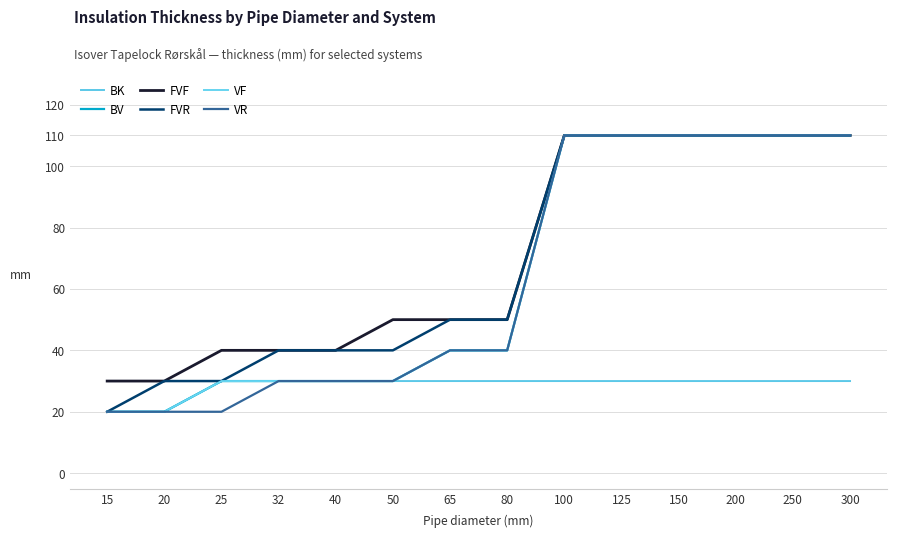

Where is VF nearest to the value 65?

65